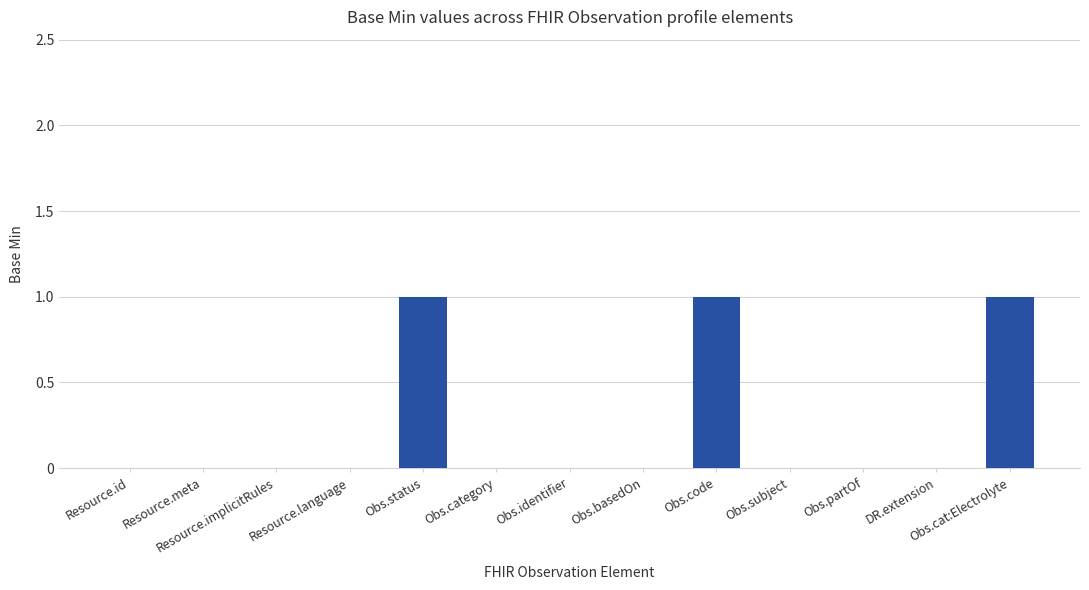

What is the change in value from Obs.identifier to Obs.code?

+1